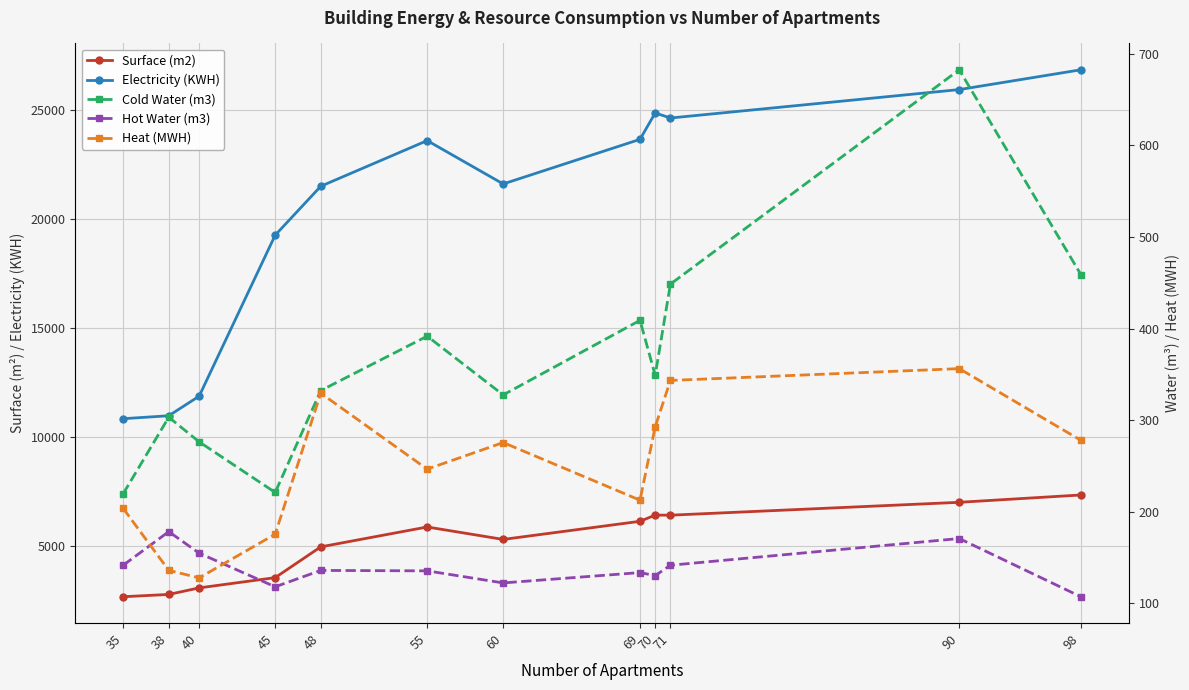

True or false: Cold Water (m3) and Hot Water (m3) intersect in this chart.

False